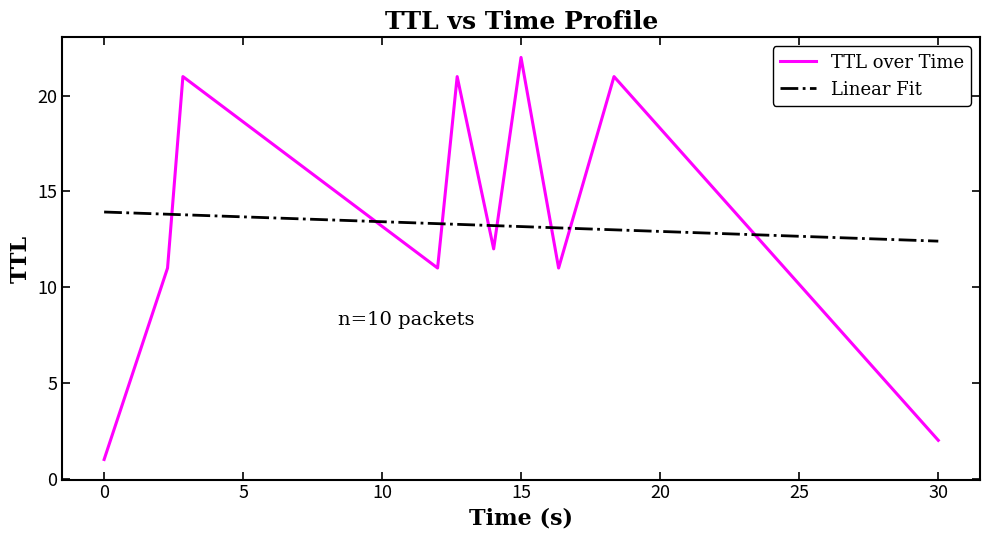

How many points are higher than both their immediate neighbors (excluding endpoints)?

4